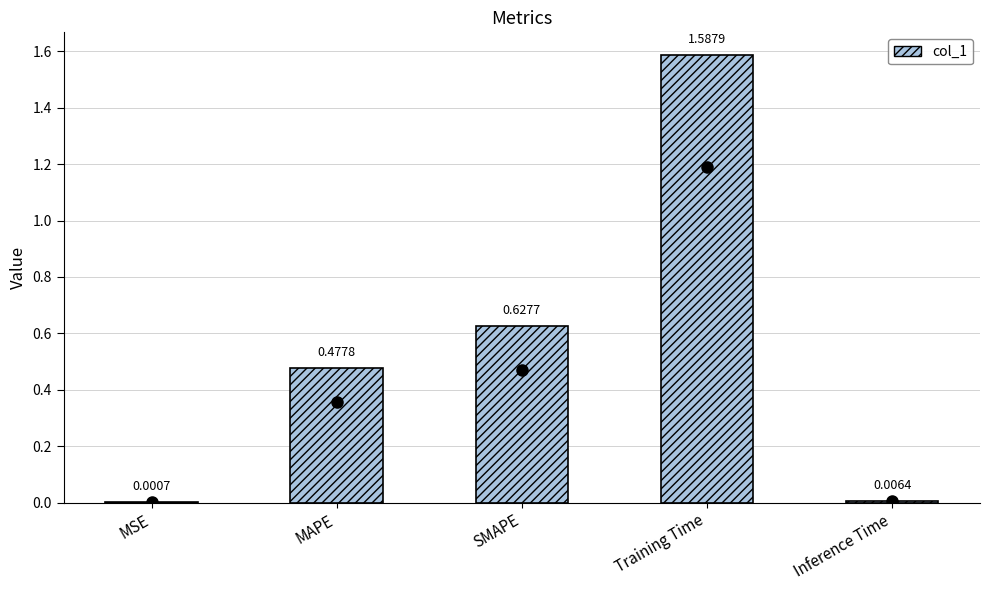

Which has a higher value, MSE or MAPE?

MAPE